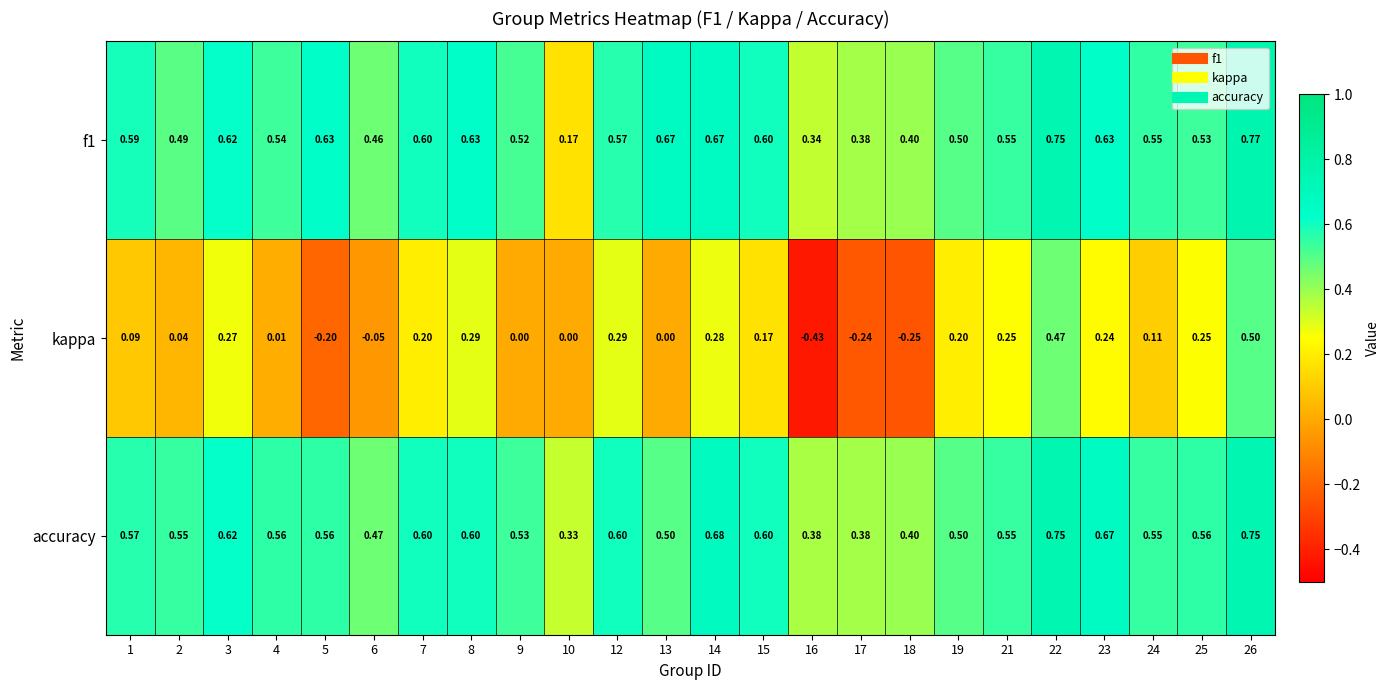

Which series has the largest total across all categories?

accuracy